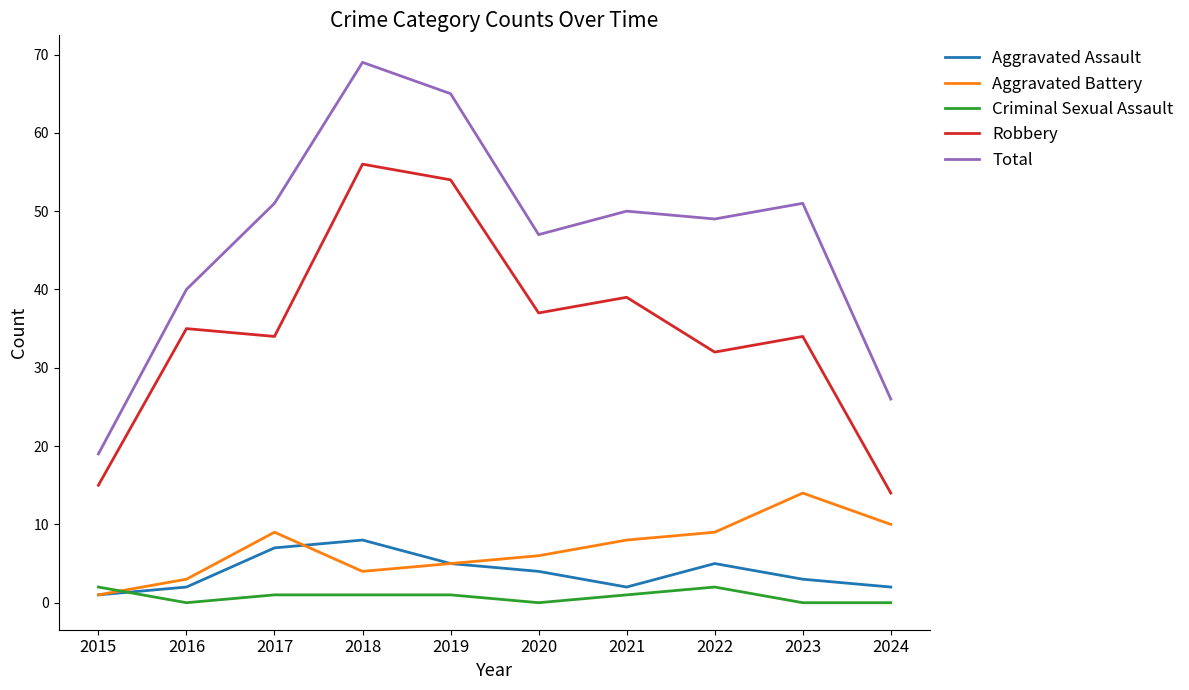

List the series in order of their peak value, lowest first.

Criminal Sexual Assault, Aggravated Assault, Aggravated Battery, Robbery, Total